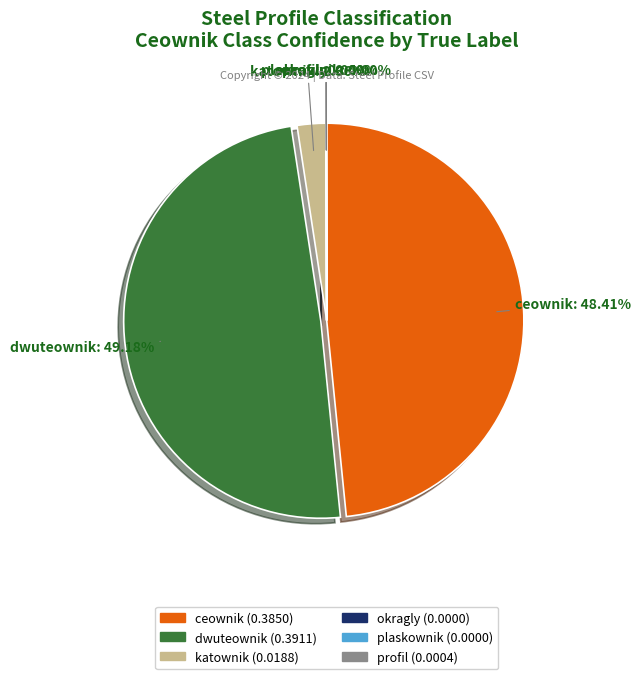

Is there a majority slice in this chart?

No